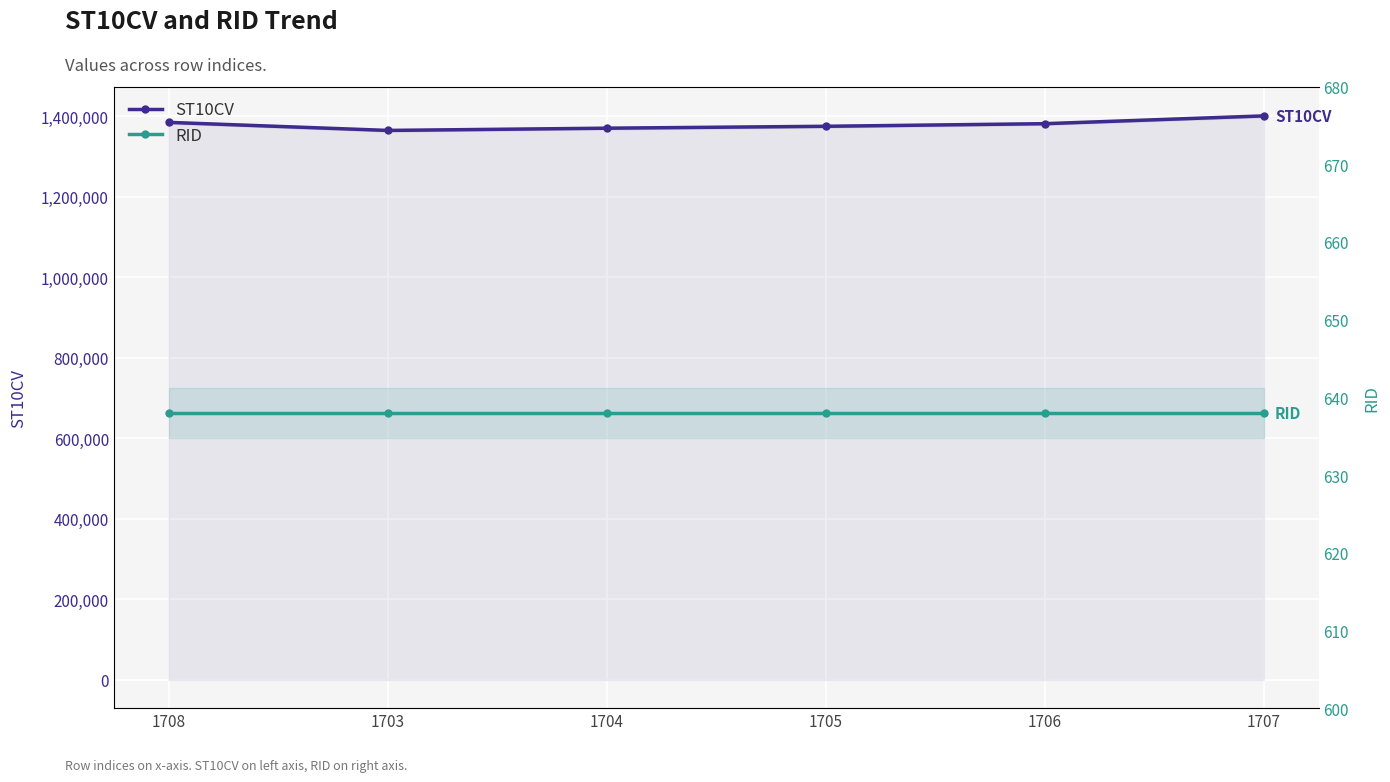

Reading left to right, transcribe all the data shown in this chart.

ST10CV: 1708=1384740	1703=1364710	1704=1370260	1705=1374980	1706=1381450	1707=1400810
RID: 1708=638	1703=638	1704=638	1705=638	1706=638	1707=638